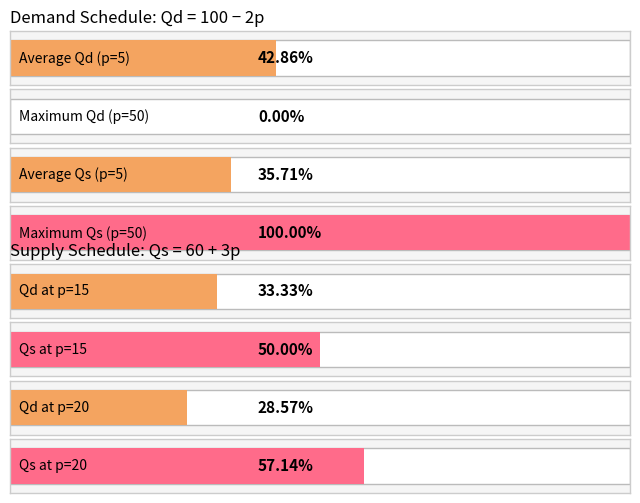

Count the number of data series in this chart.

2